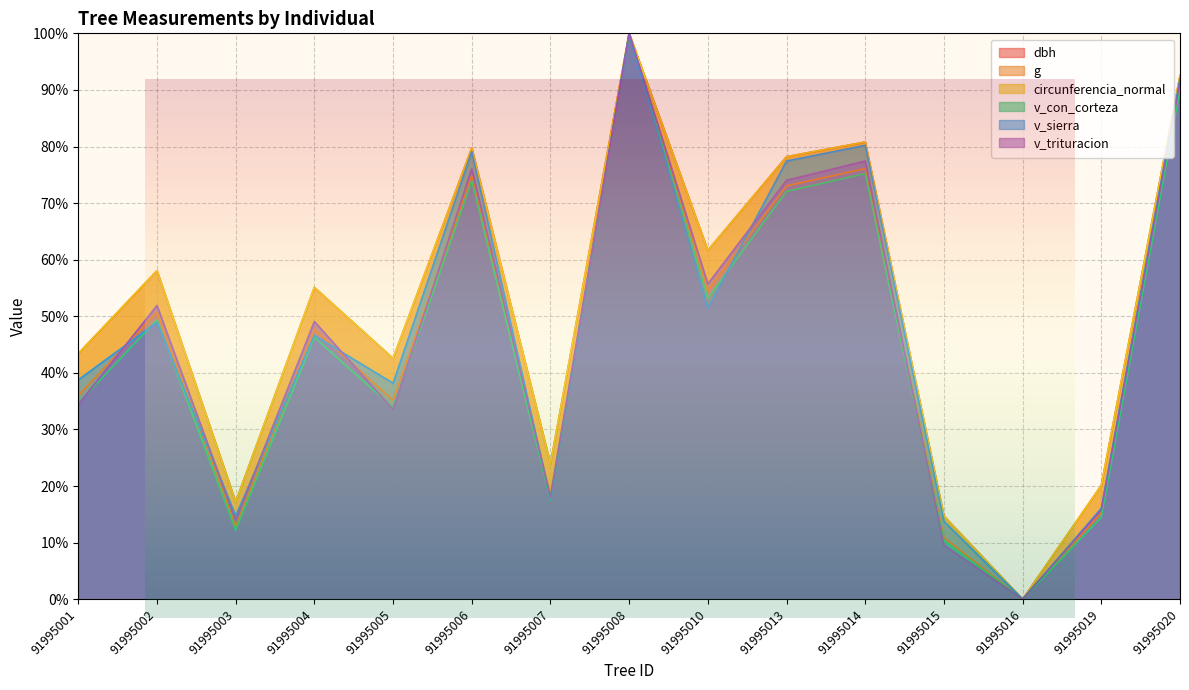

True or false: circunferencia_normal and v_con_corteza cross at least once.

False